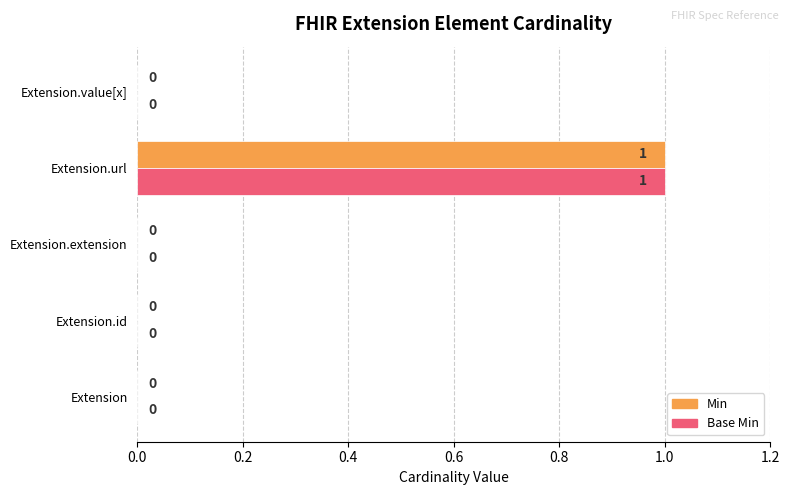

At which label does Min reach its peak?

Extension.url